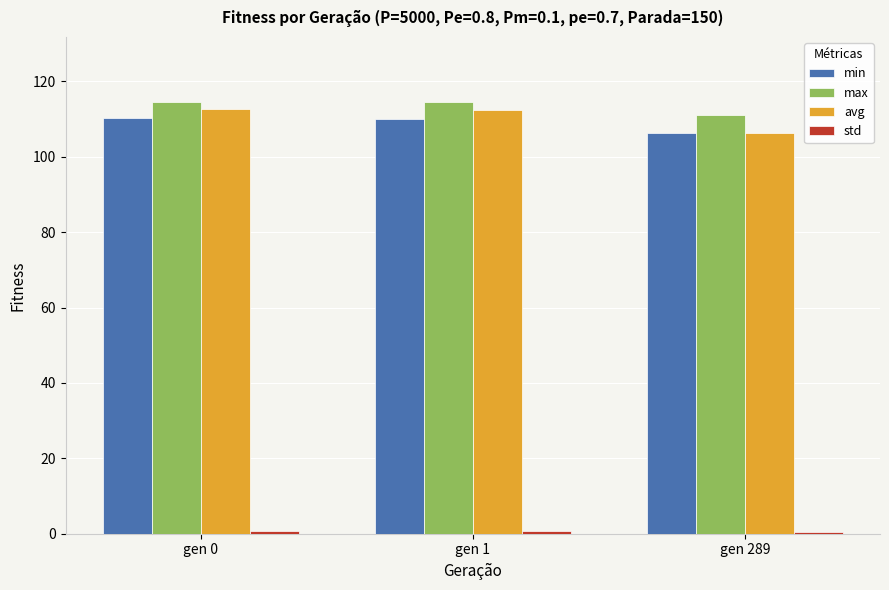

At how many categories does at least one series exceed 23?

3